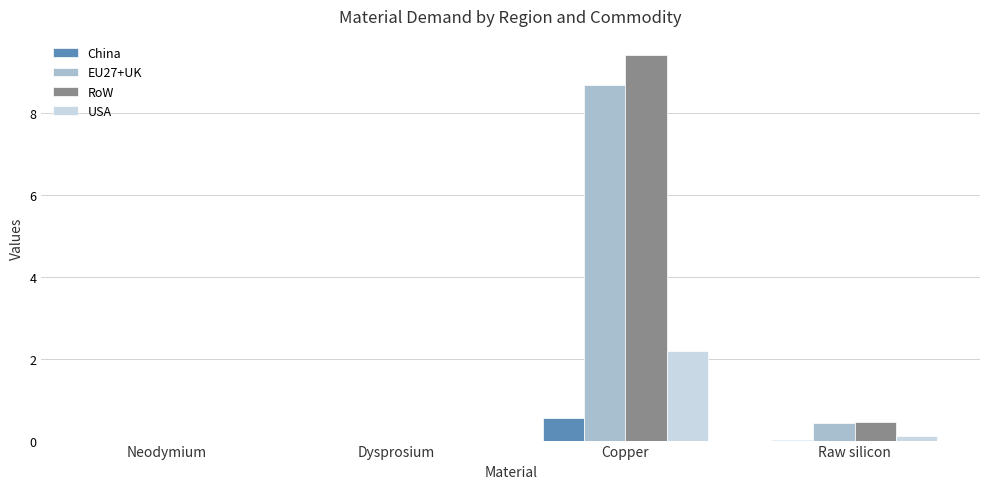

What is the approximate value of RoW at Raw silicon?

0.5